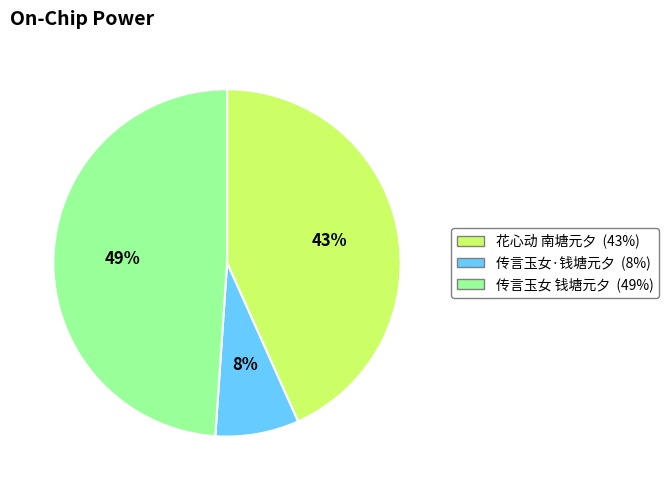

What is the smallest slice in the pie chart?

传言玉女·钱塘元夕